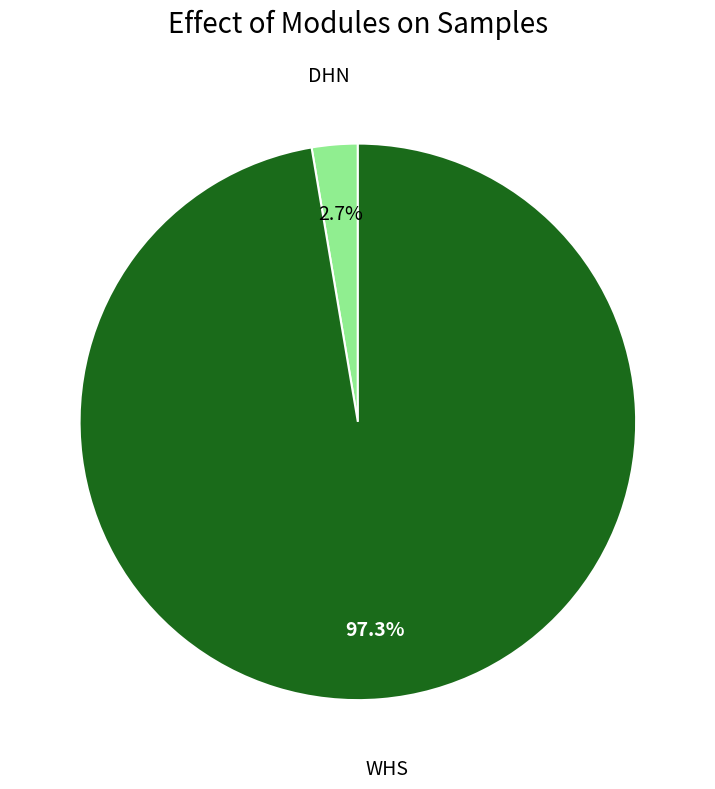

To the nearest percent, what is the combined percentage of WHS and DHN?

100%